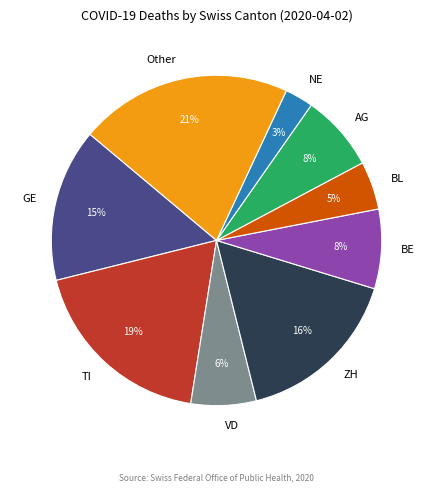

The ZH slice represents 26% of the pie. True or false?

False